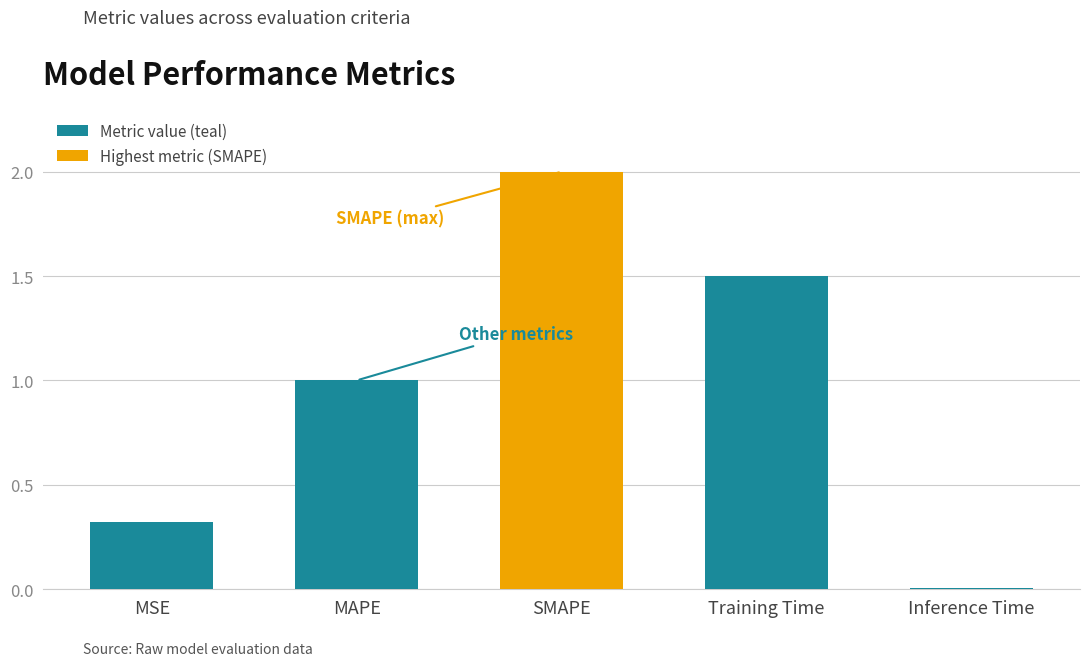

Between Training Time and SMAPE, which is larger?

SMAPE